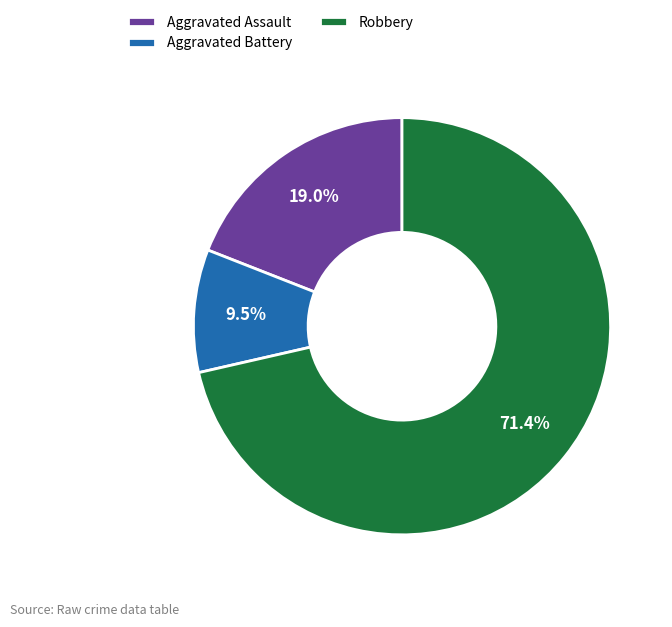

What is the largest slice in the pie chart?

Robbery